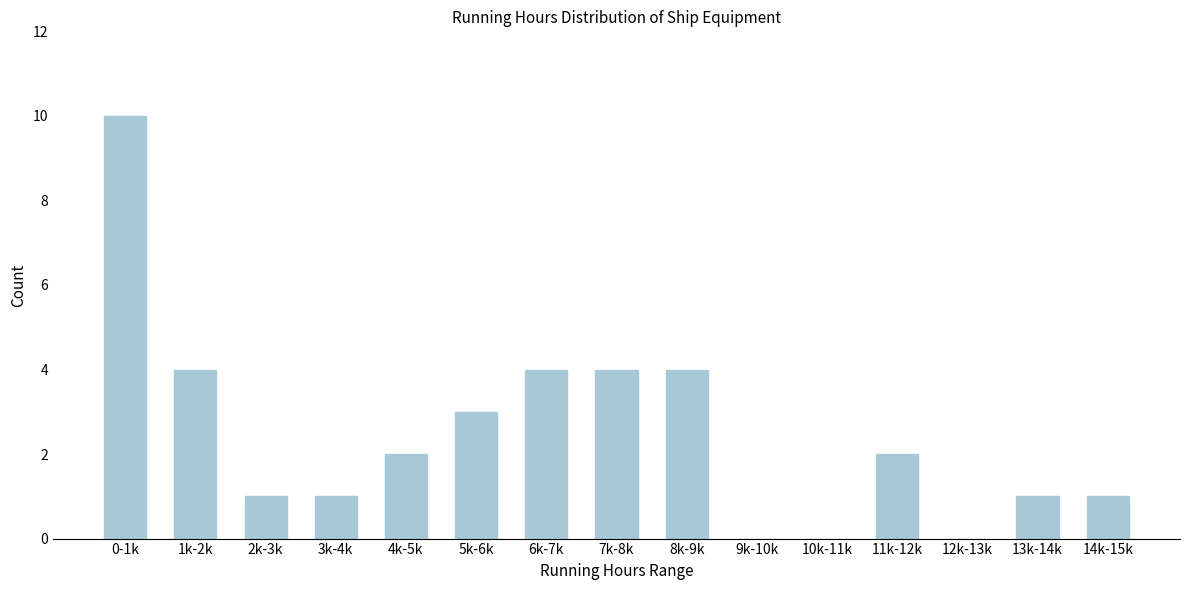

Reading left to right, what are all the values shown in this chart?

0-1k=10	1k-2k=4	2k-3k=1	3k-4k=1	4k-5k=2	5k-6k=3	6k-7k=4	7k-8k=4	8k-9k=4	9k-10k=0	10k-11k=0	11k-12k=2	12k-13k=0	13k-14k=1	14k-15k=1